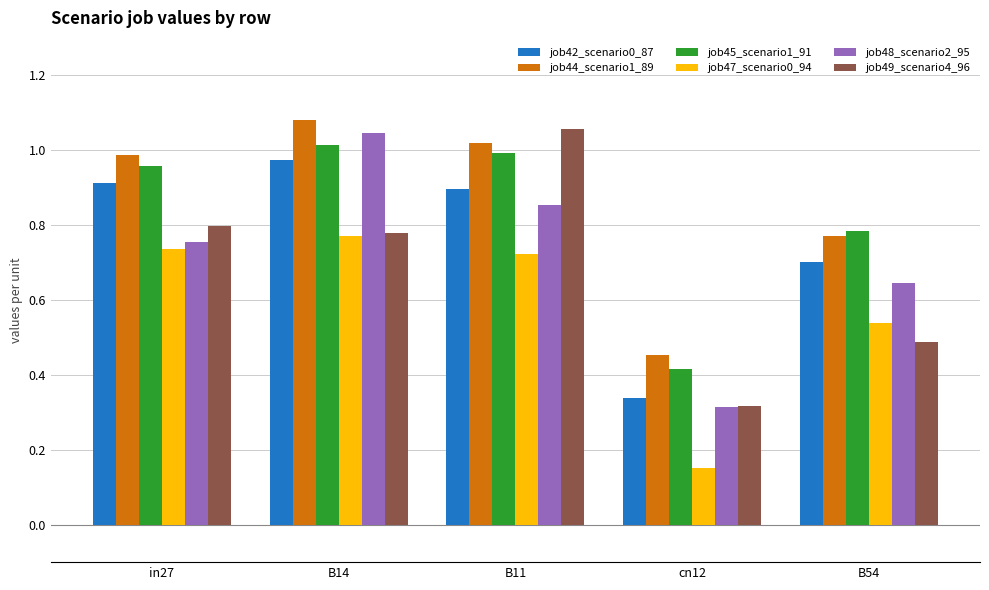

Which series changed the most between B11 and B54?

job49_scenario4_96